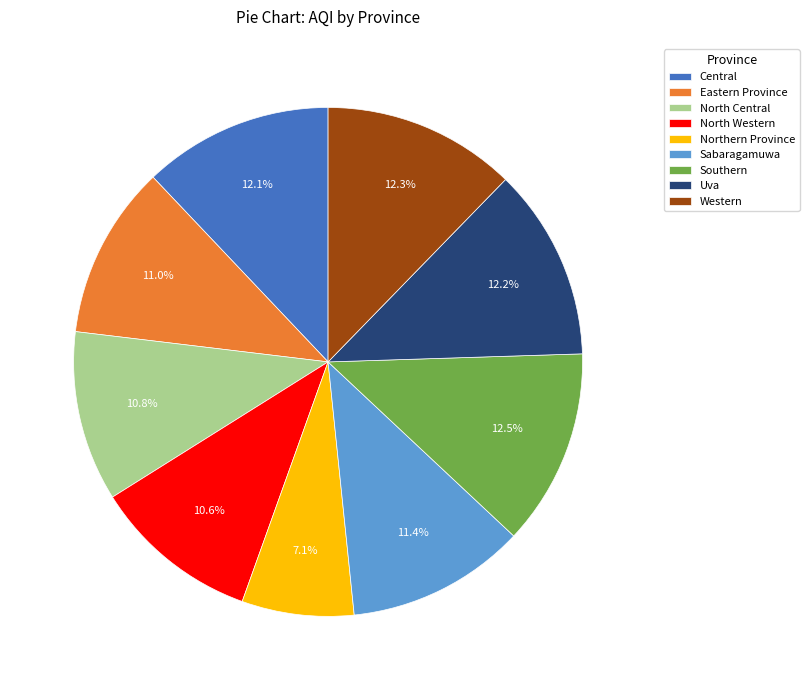

How much of the chart is everything except Central?

87.9%